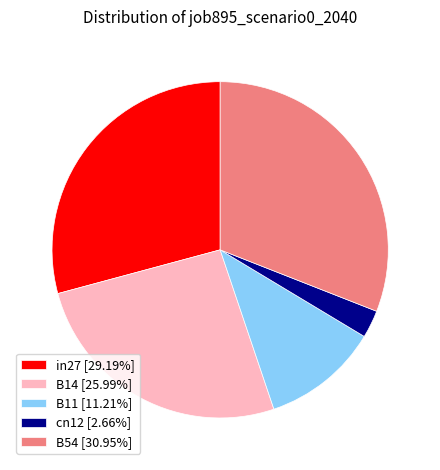

Count the number of slices in the pie.

5